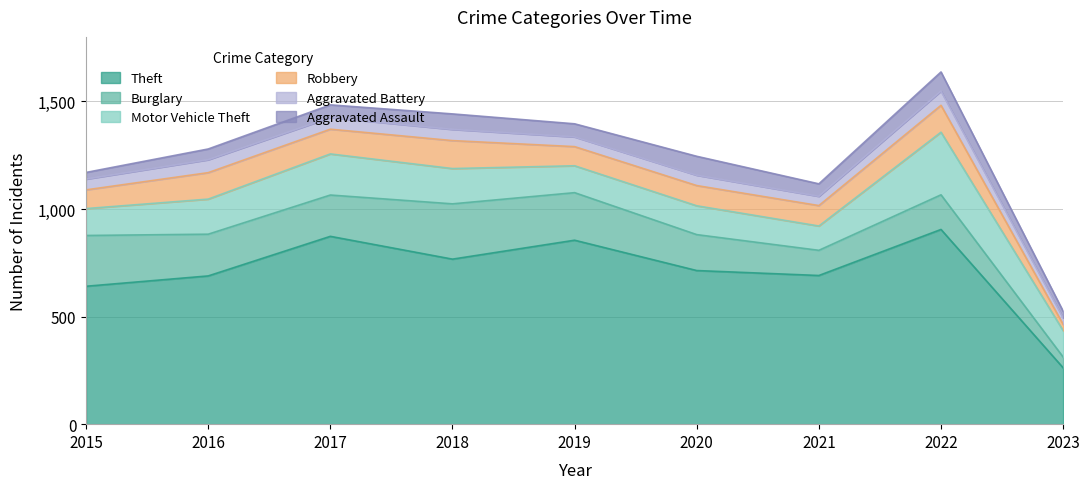

How many values in the Theft series exceed 714?

4